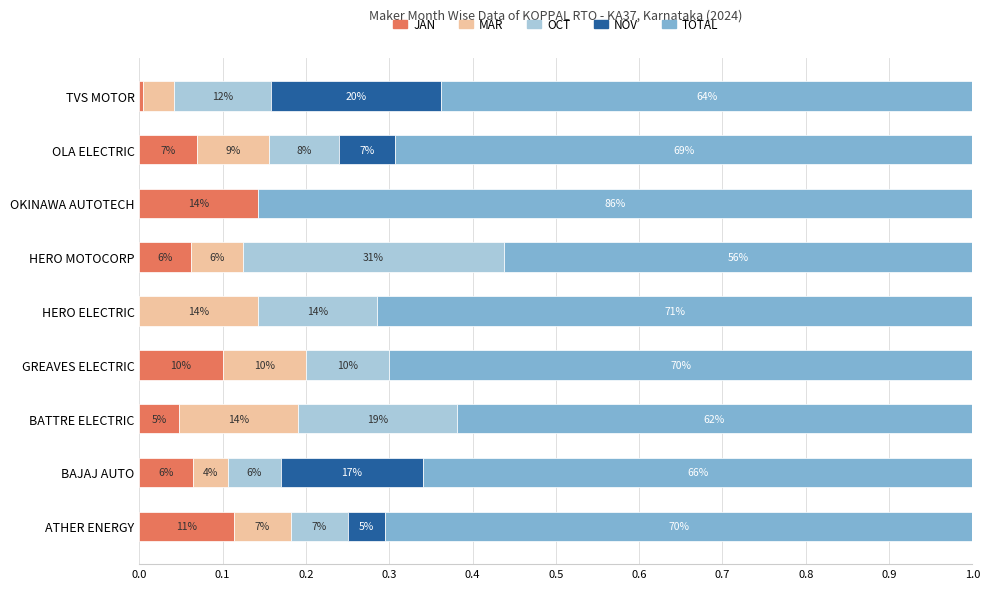

What are all the series names shown in the legend?

JAN, MAR, OCT, NOV, TOTAL